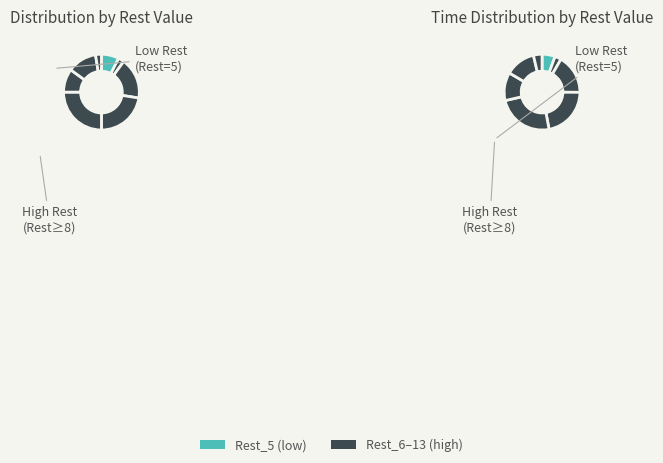

To the nearest percent, what is the average slice percentage?

12%